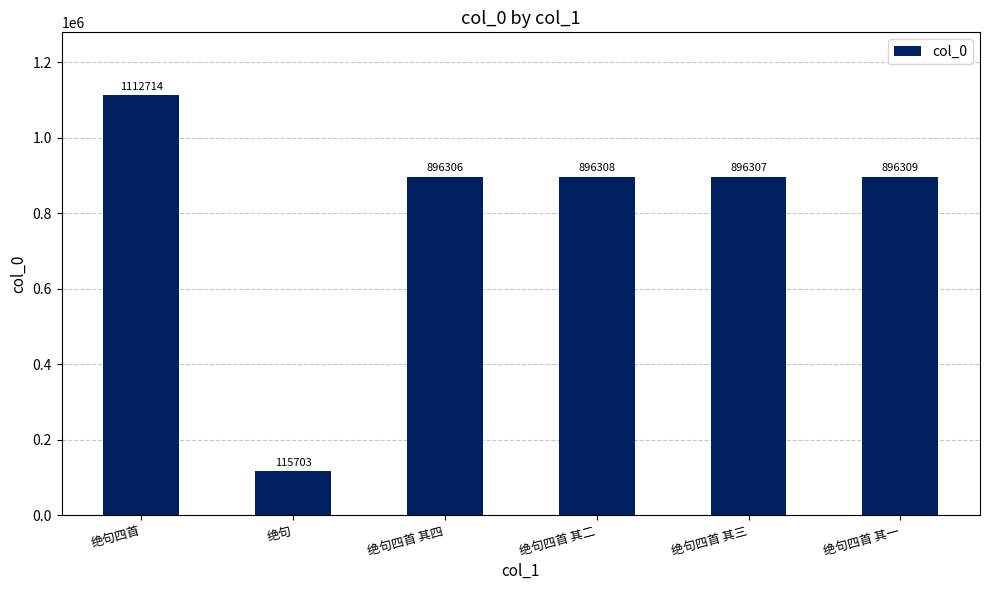

What is the difference between the maximum and minimum values?

997011